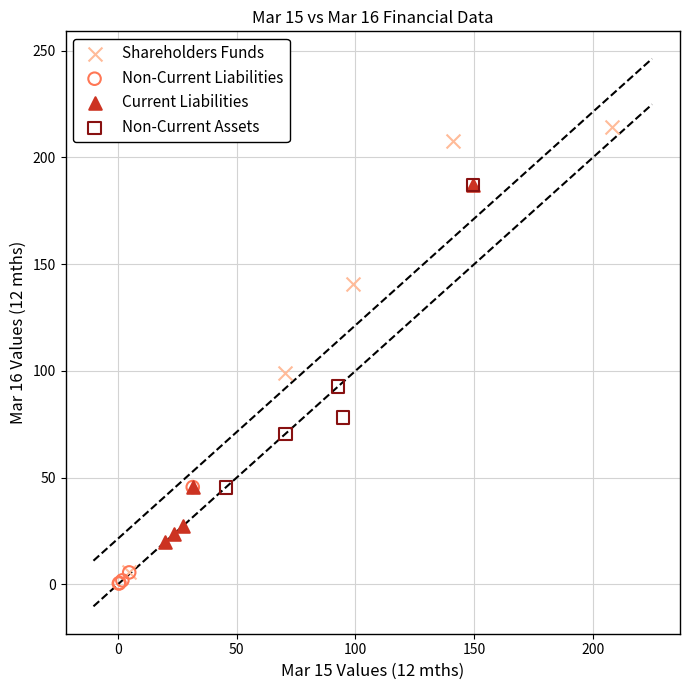

Which series reaches the maximum Y coordinate?

Shareholders Funds